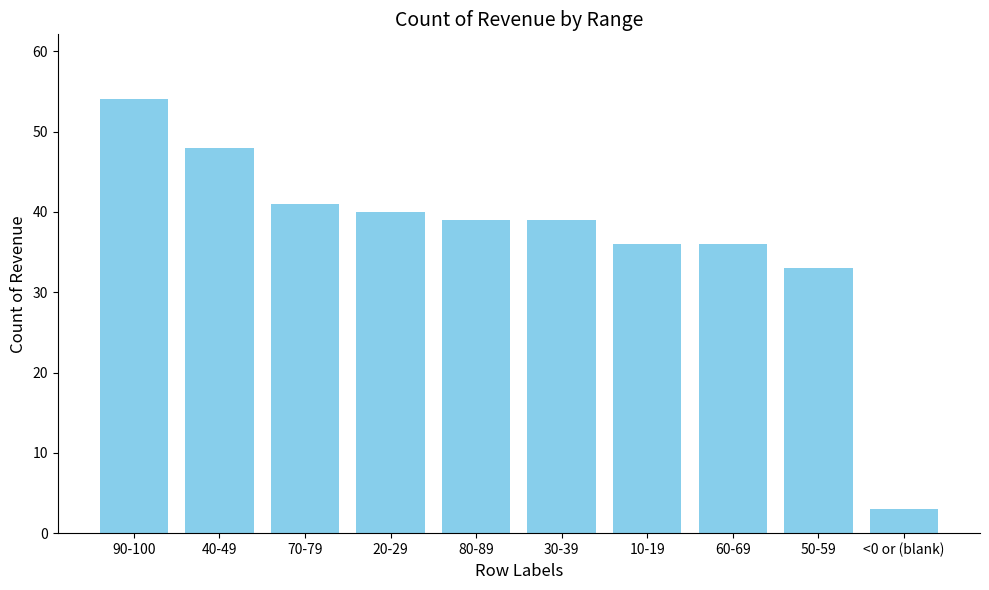

What is the minimum value shown in the chart?

3